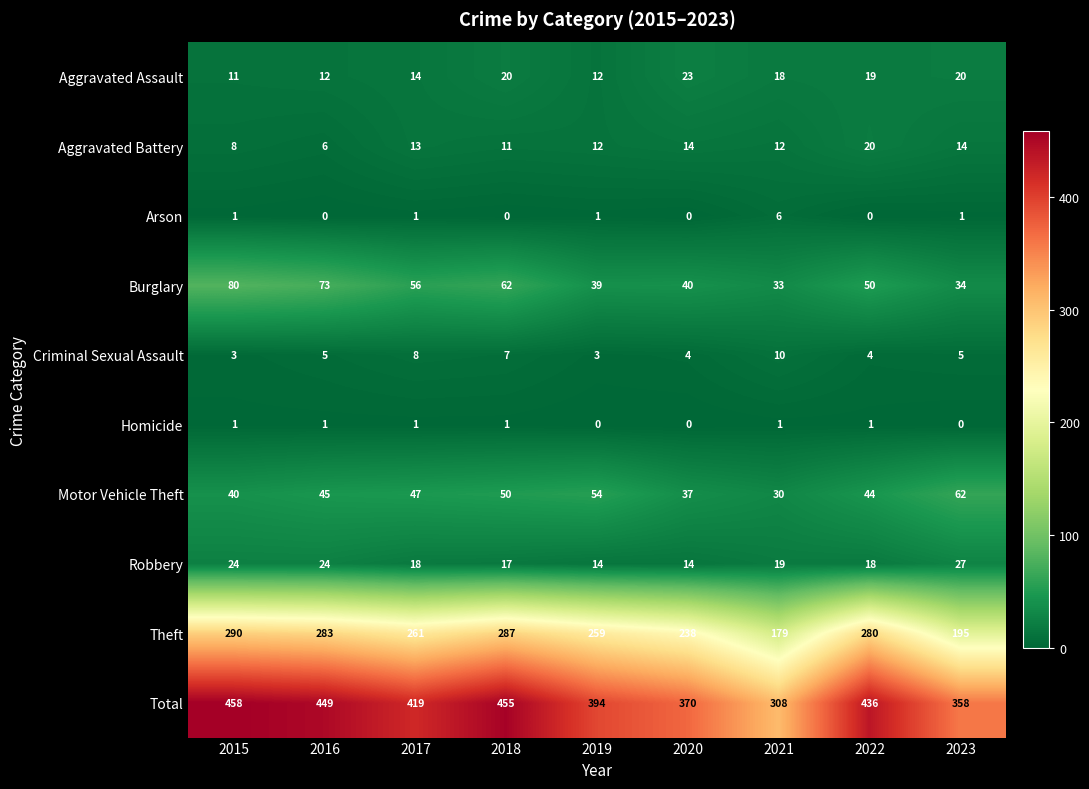

What is the sum of the Motor Vehicle Theft values at 2017 and 2019?

101